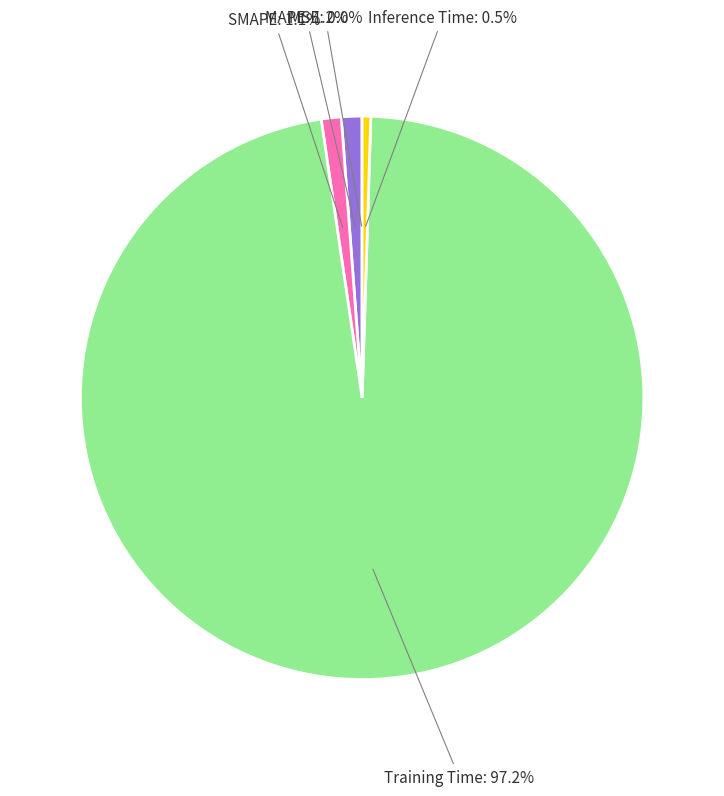

Which category has the biggest portion of the pie?

Training Time